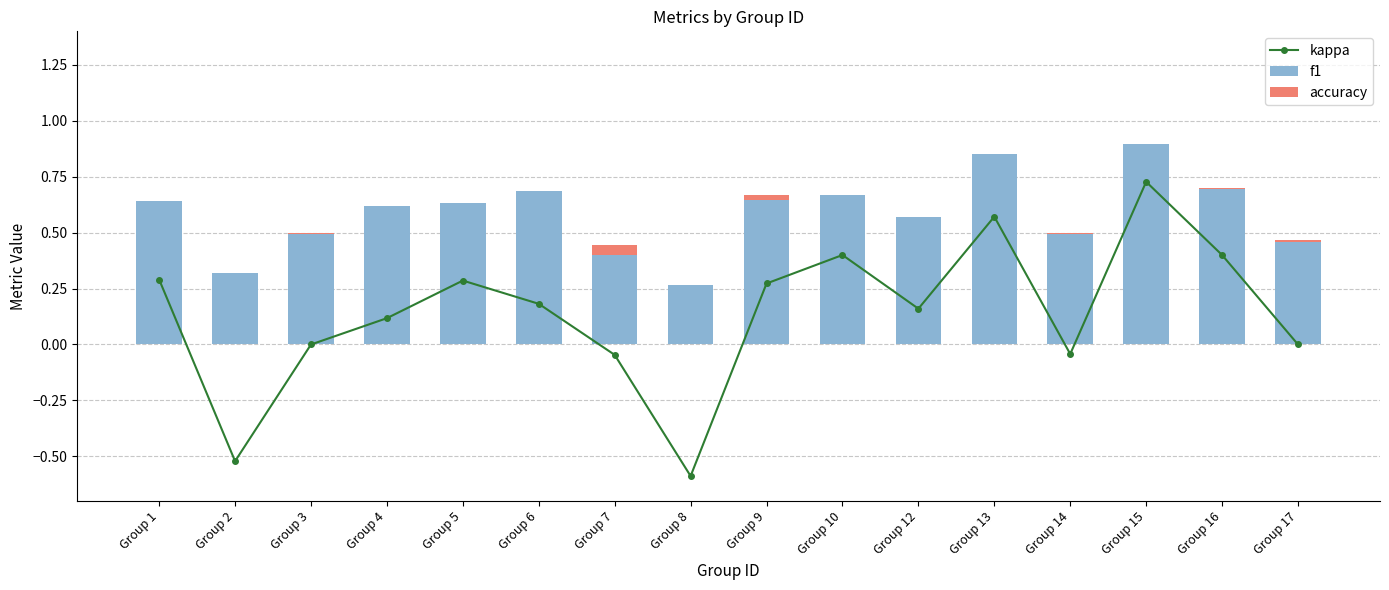

True or false: accuracy has a value of 0.0 at Group 5.

True